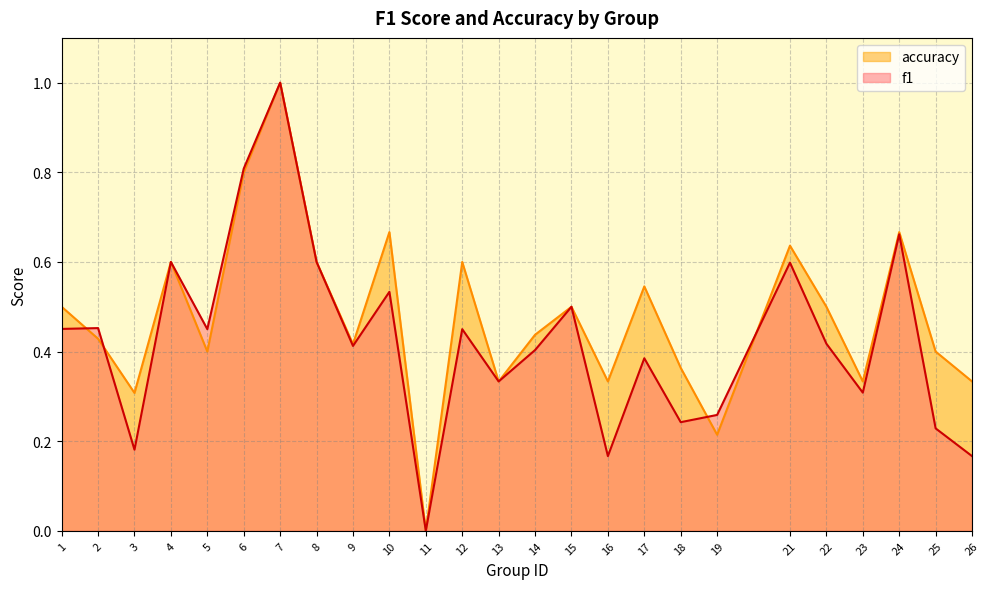

The accuracy series shows 0.4 at 2. True or false?

True